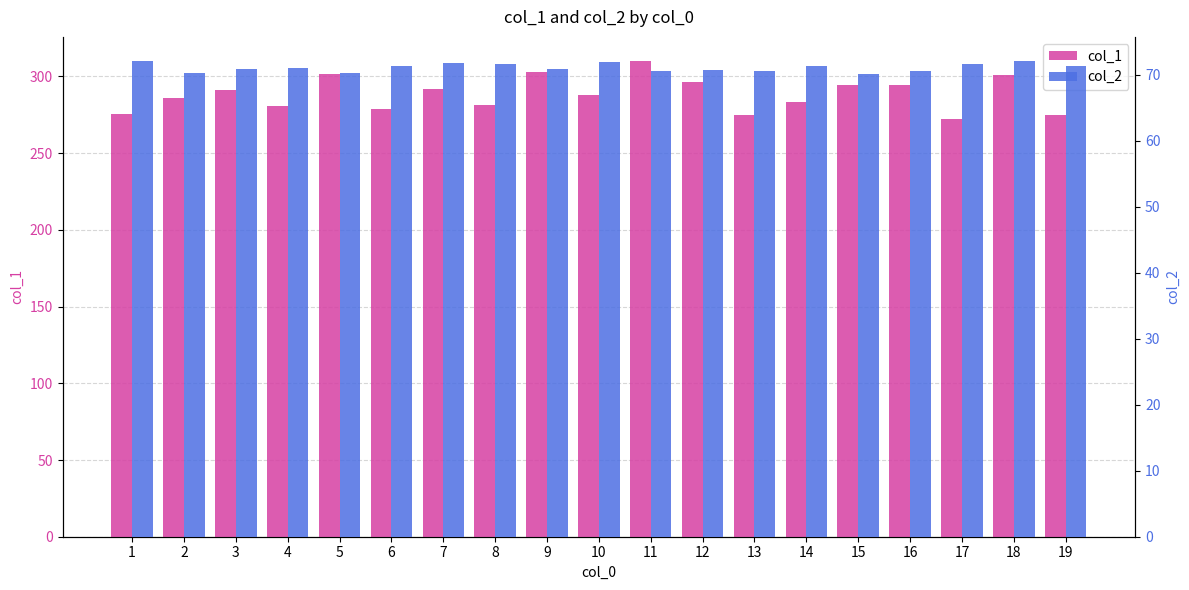

Reading left to right, extract all data points from this chart.

col_1: 275.4	286.1	291.5	280.9	301.3	279.1	291.8	281.6	302.9	287.7	310.3	296.7	274.9	283.1	294.2	294.2	272.1	301.1	274.9
col_2: 72.1	70.3	70.8	71.0	70.3	71.2	71.8	71.6	70.8	72.0	70.6	70.6	70.6	71.3	70.1	70.6	71.6	72.1	71.3